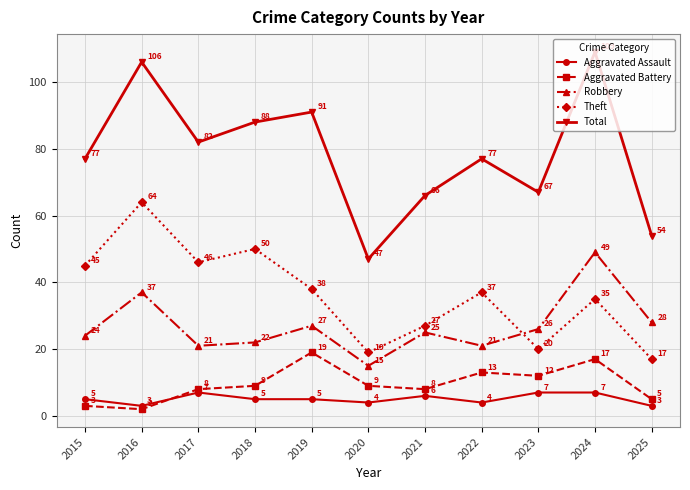

How many Aggravated Assault values are between 4 and 7?

9